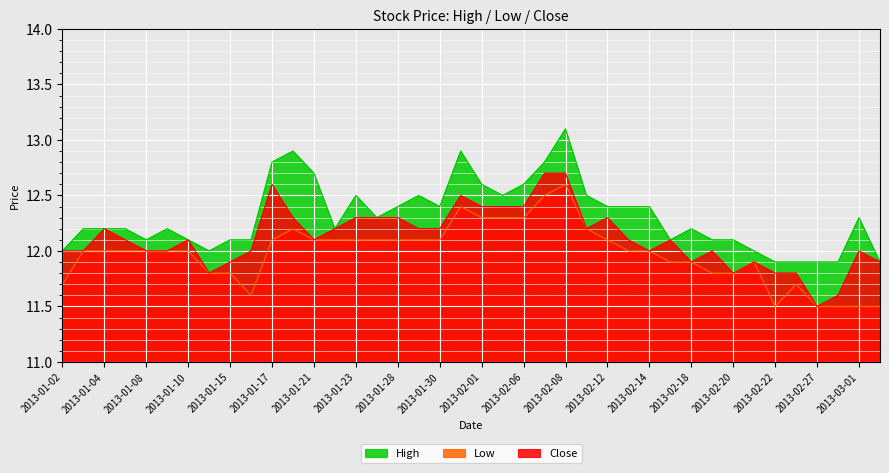

How many lines are shown in the chart?

3